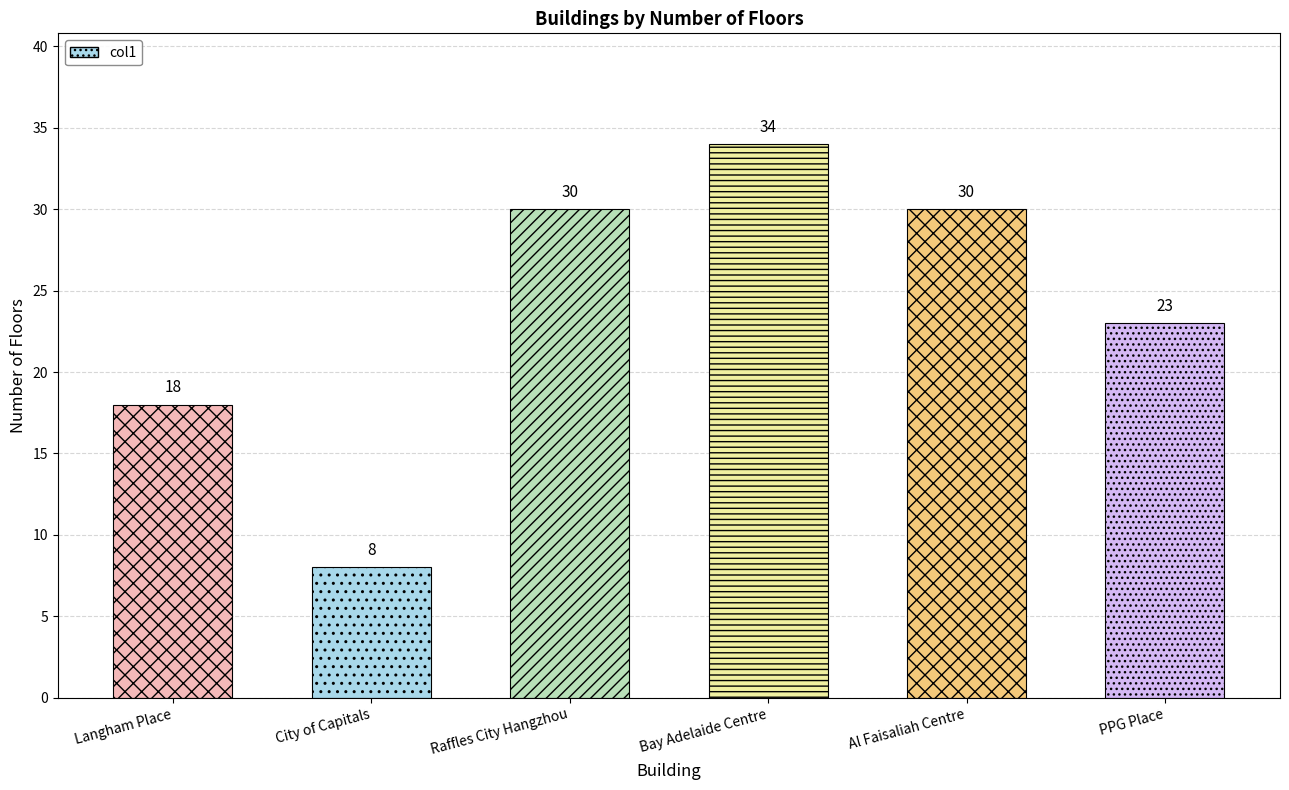

Count the number of categories in the chart.

6